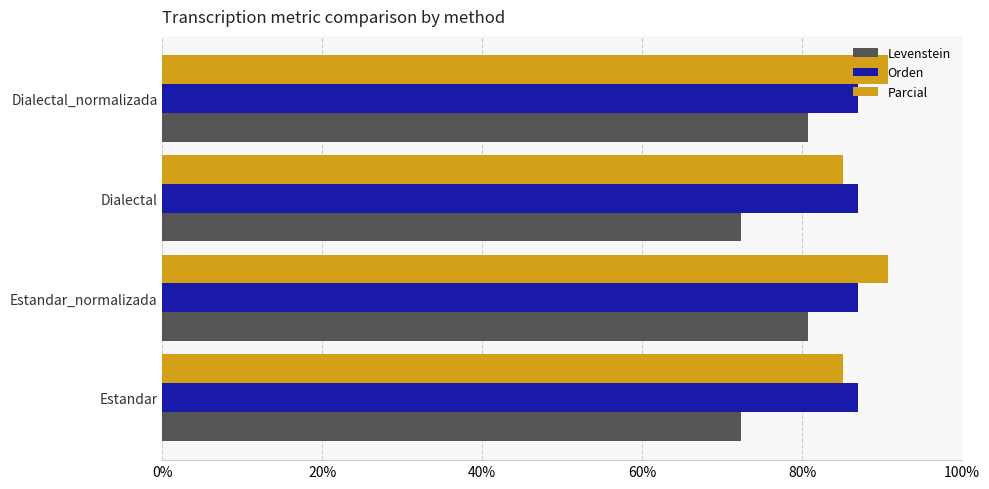

Read the Orden value at Estandar_normalizada.

87.0